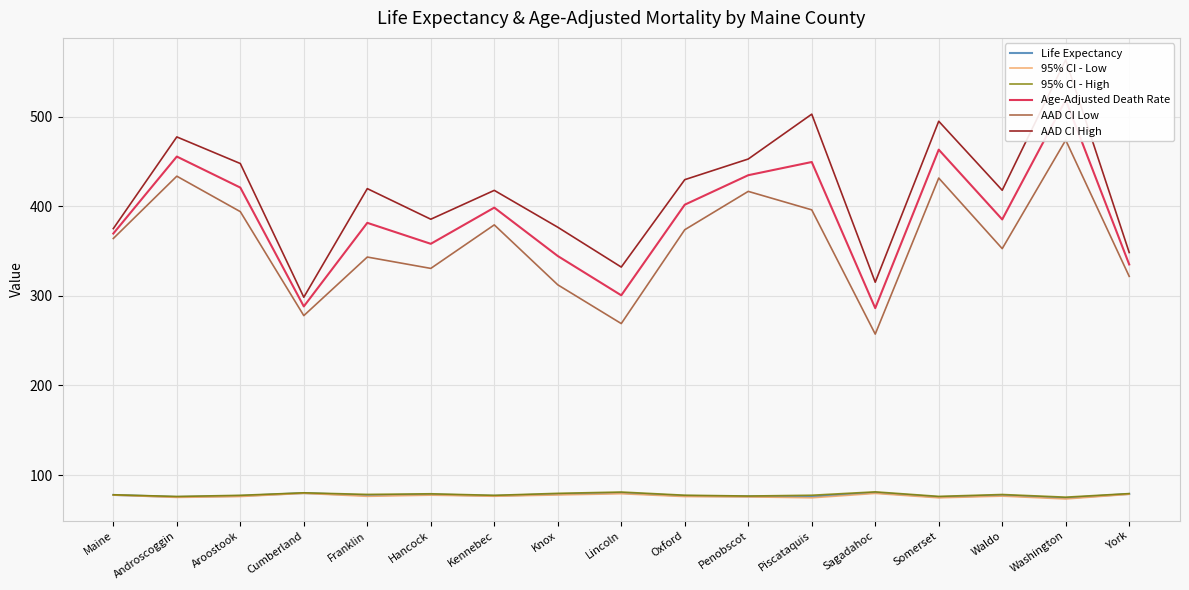

What is the value of the 95% CI - High point at the 13th from the left?

81.2